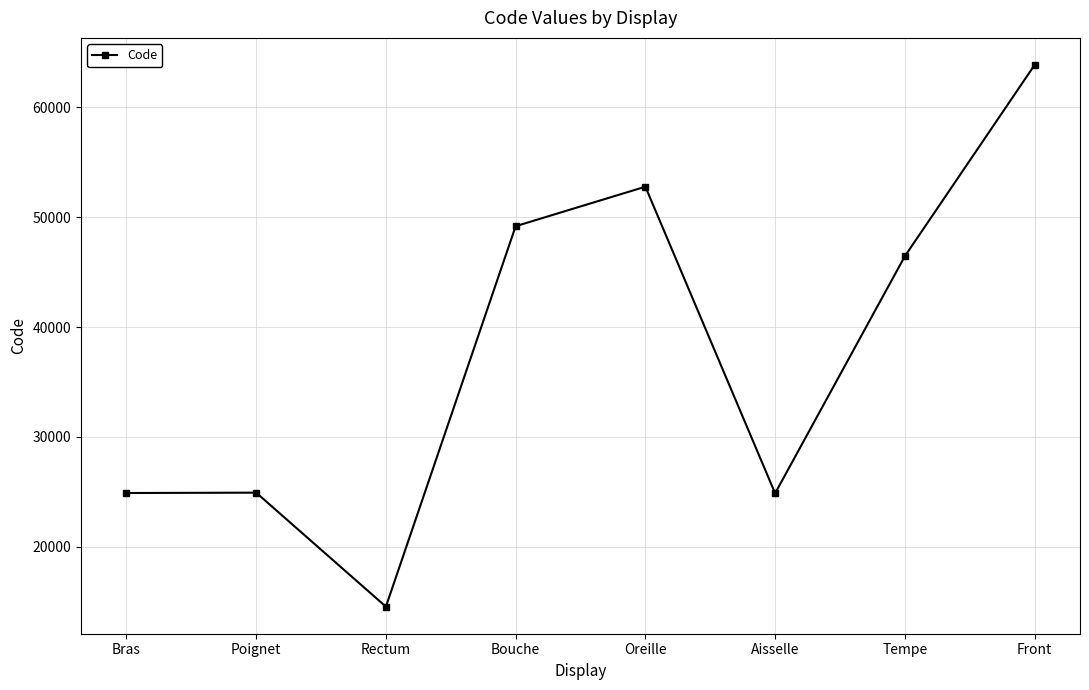

What is the label of the 4th point from the right?

Oreille